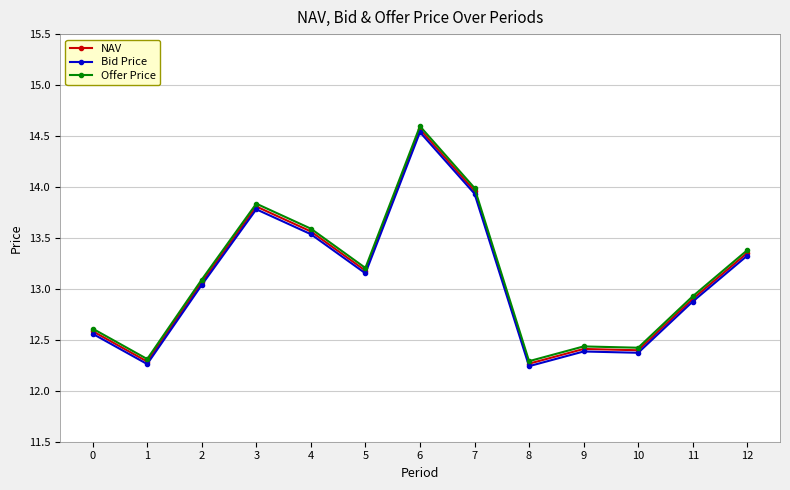

What are all the series names shown in the legend?

NAV, Bid Price, Offer Price